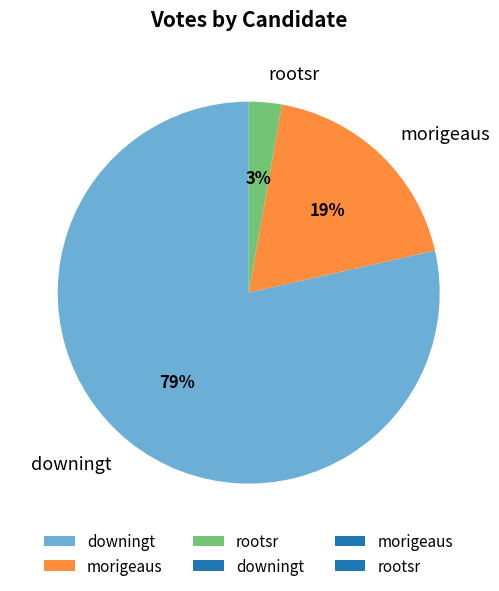

What percentage is the morigeaus slice, to the nearest percent?

19%